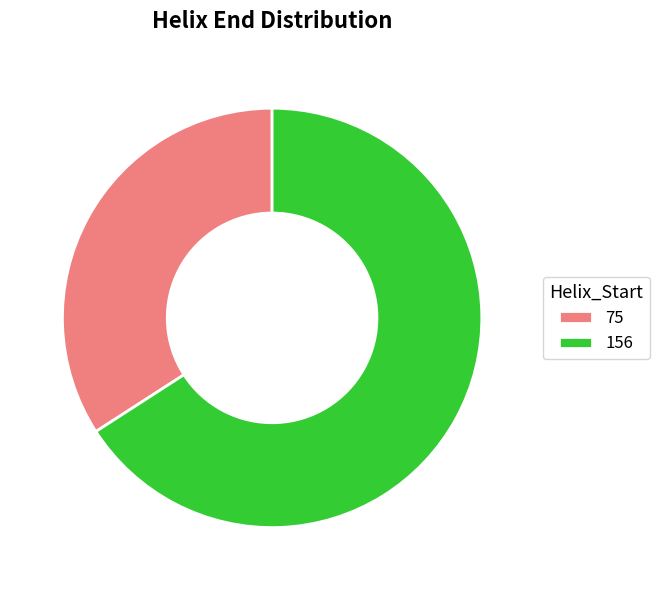

Which slice is the largest?

156